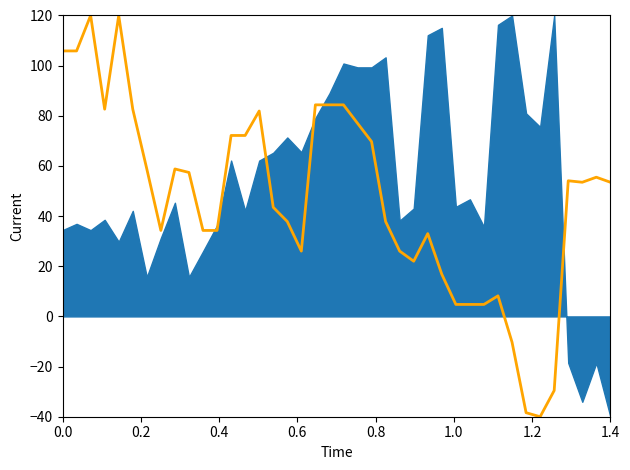

What is the difference between the maximum and minimum values?

160.0